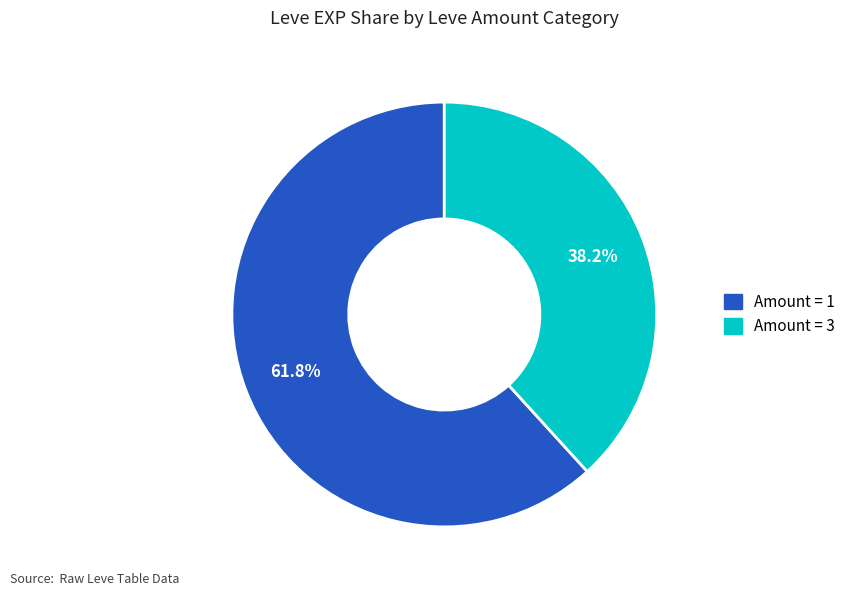

Is there any slice that represents more than half of the pie?

Yes